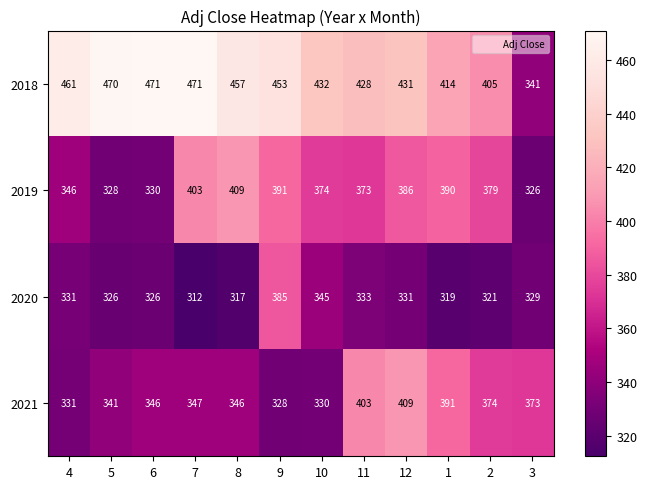

Where is 2021 nearest to the value 368?

3